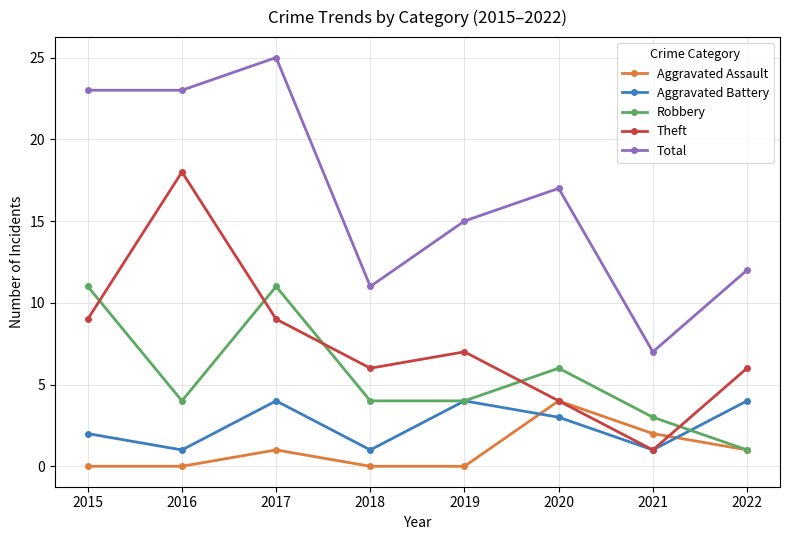

How many interior local peaks does the Aggravated Battery series have?

2